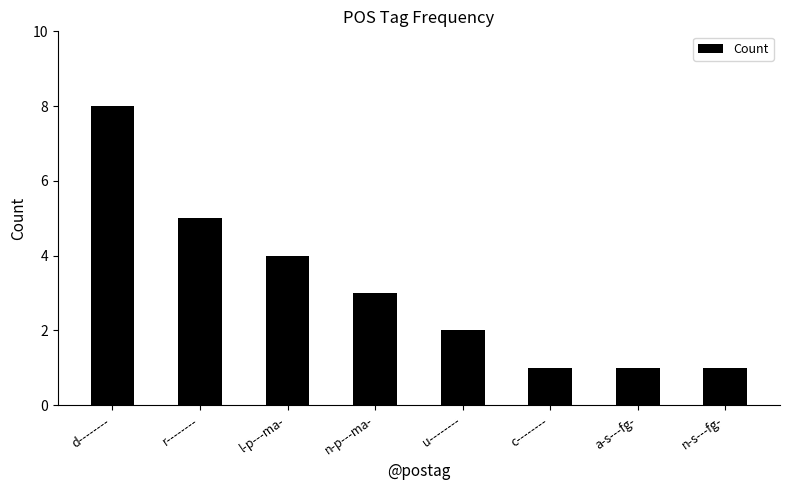

Is it true that the value at a-s---fg- is 1?

True